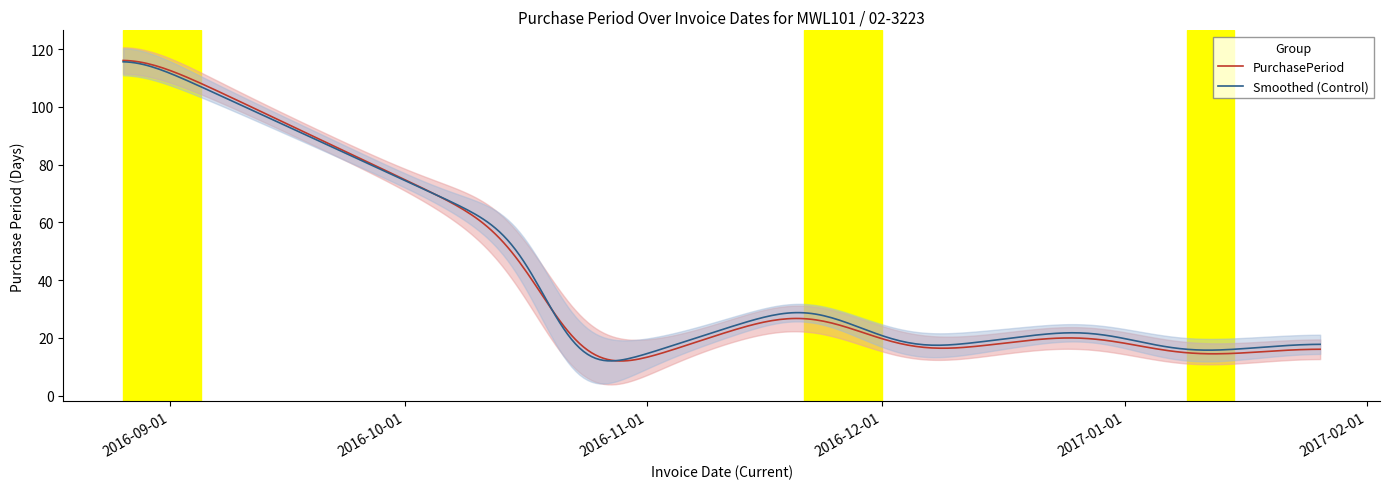

What is the lowest value of the PurchasePeriod series?

12.0